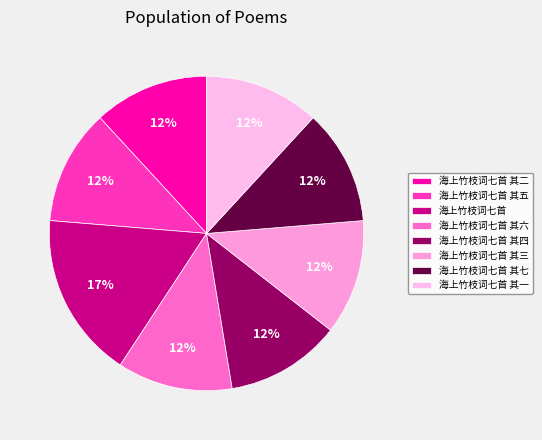

Is it true that 海上竹枝词七首 其二 is 3% of the pie?

False